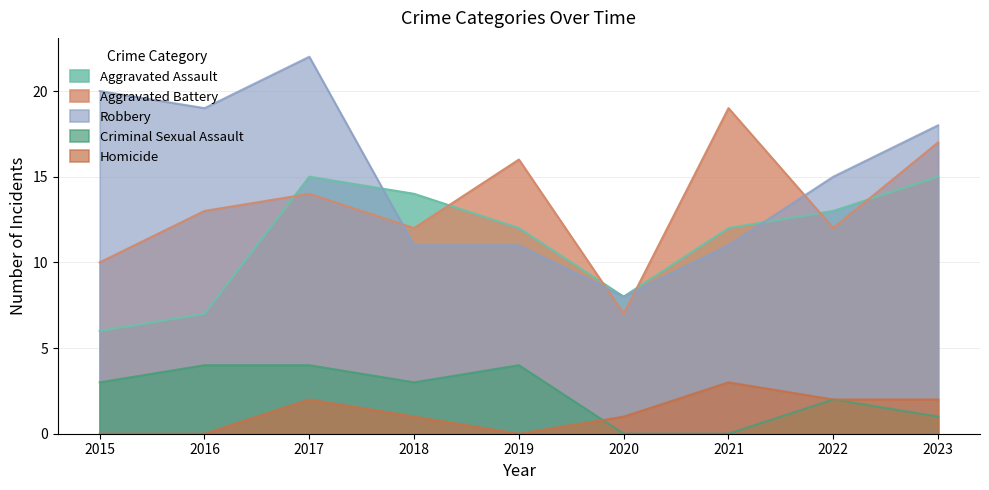

Which series has the largest total across all categories?

Robbery